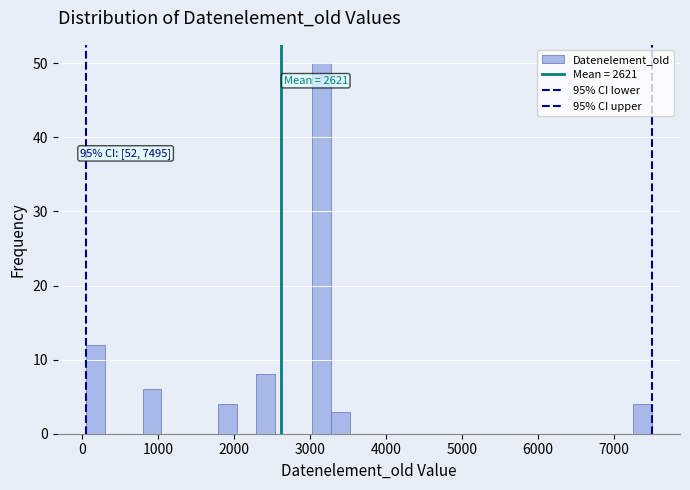

Read against the x-axis, roughly where is the centre of the tallest bar?

3200